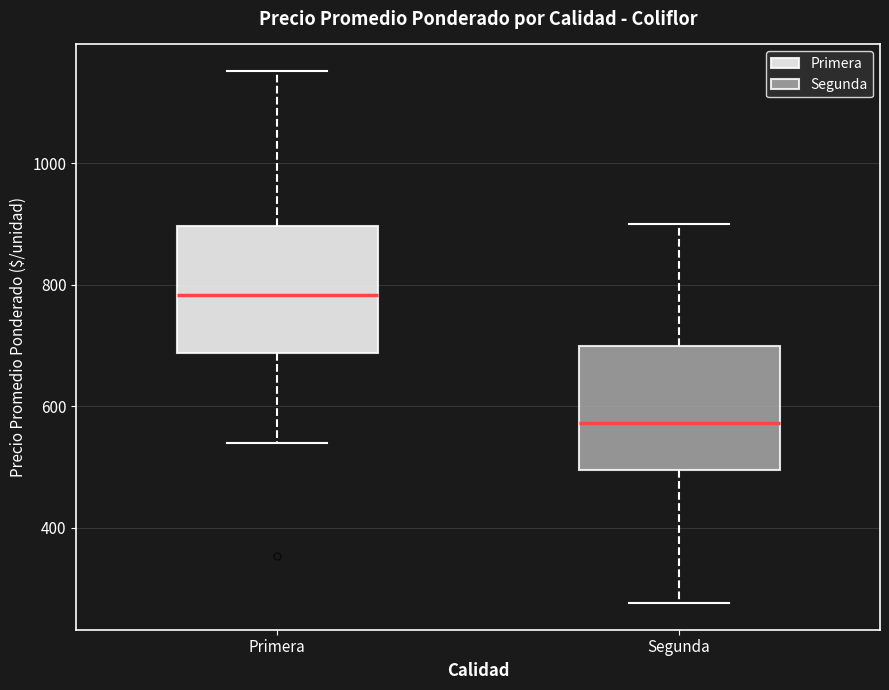

Where is the lower edge of the box for Segunda on the y-axis? The values are not printed on the chart, so give them approximately, as read against the axis.

500